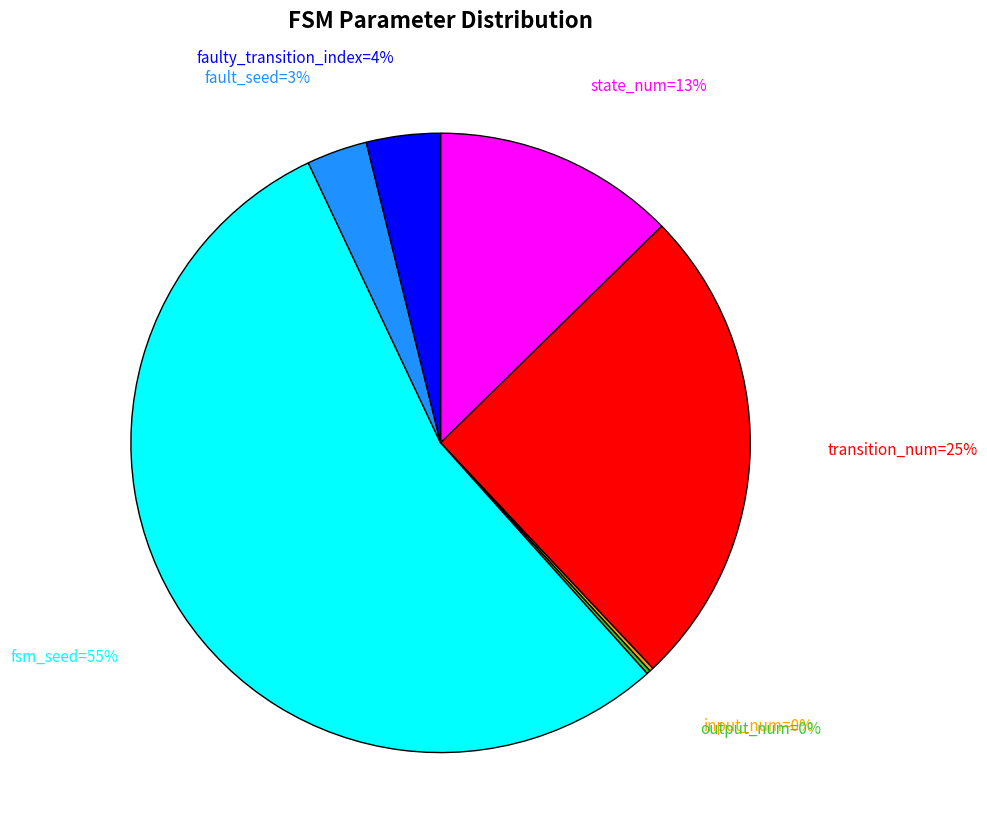

To the nearest percent, what is the average slice percentage?

14%